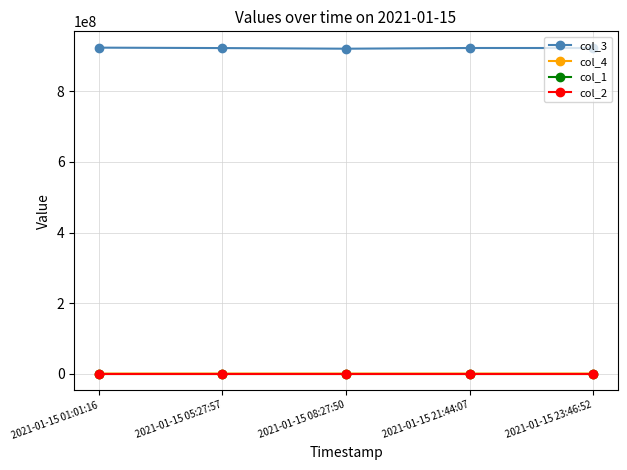

True or false: col_2 and col_3 intersect in this chart.

False